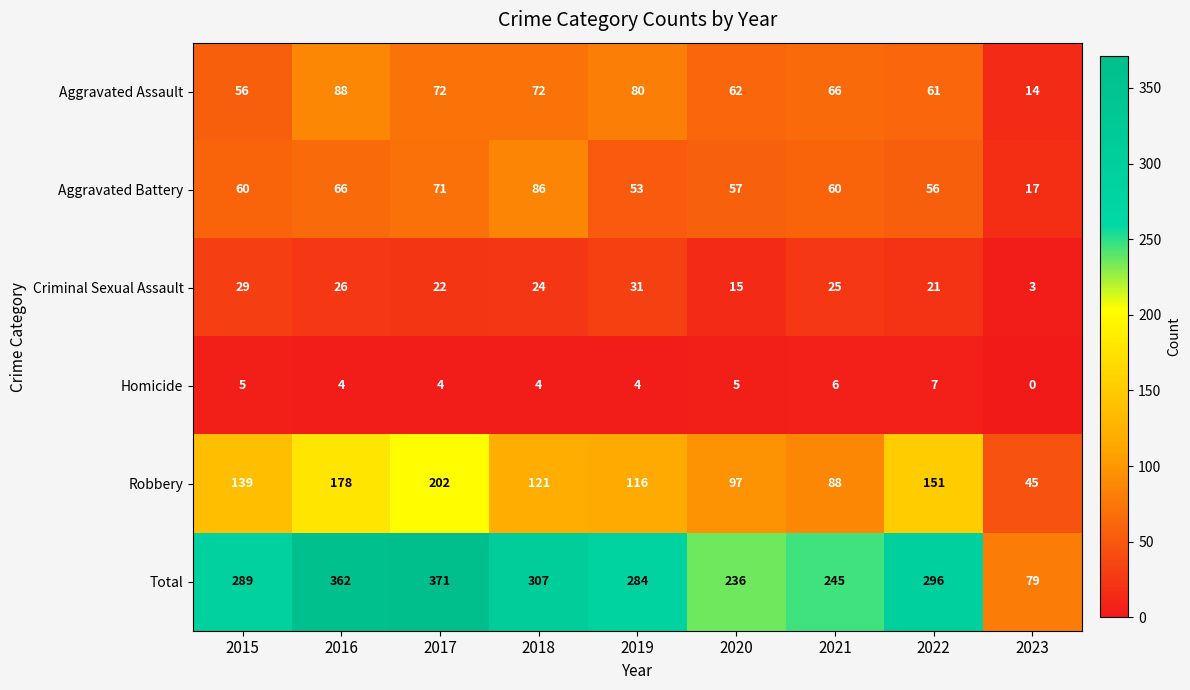

What is the total value across all series at 2019?

568